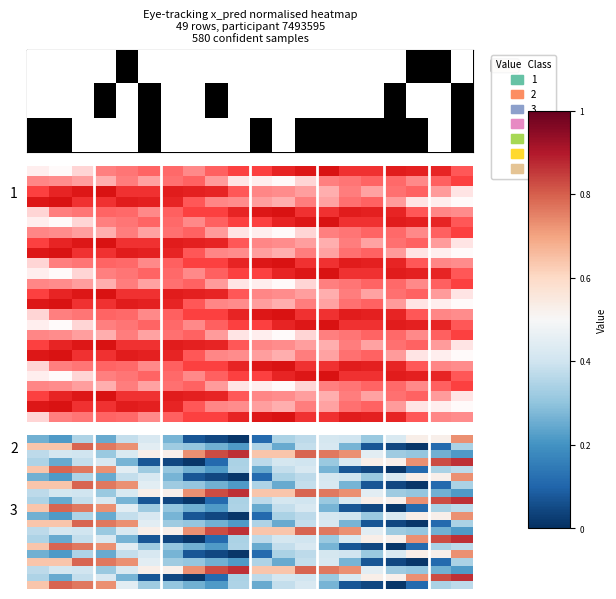

Which series has the largest total across all categories?

row_2